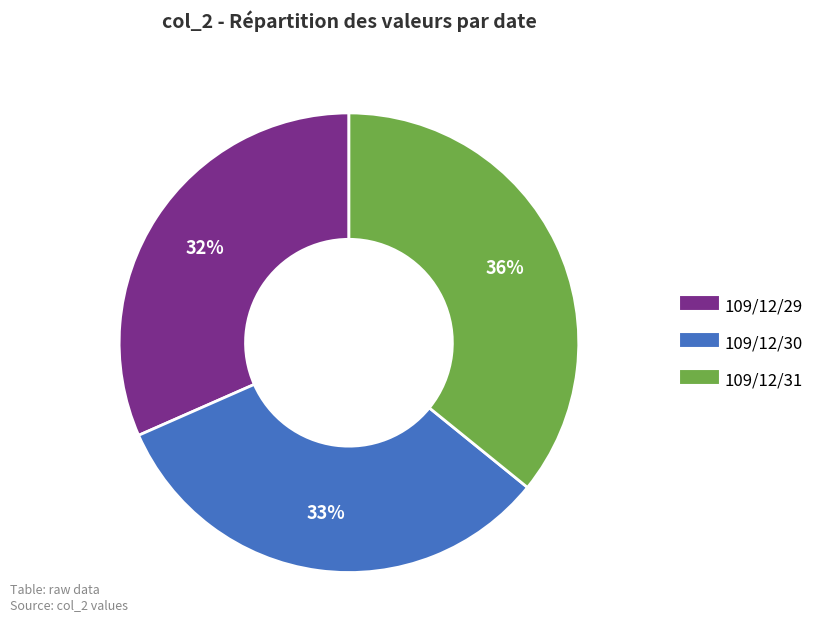

True or false: 109/12/29 accounts for 32% of the total.

True